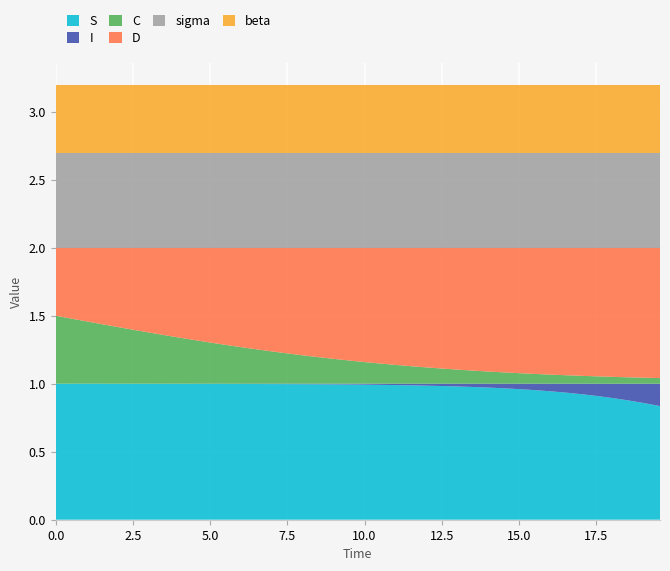

Reading left to right, what are all the values shown in this chart?

S: 1.0	1.0	1.0	1.0	1.0	1.0	1.0	1.0	1.0	1.0	1.0	1.0	1.0	1.0	1.0	1.0	1.0	1.0	1.0	1.0	1.0	1.0	1.0	1.0	1.0	1.0	1.0	1.0	1.0	1.0	1.0	1.0	0.9	0.9	0.9	0.9	0.9	0.9	0.9	0.8
I: 0.0	0.0	0.0	0.0	0.0	0.0	0.0	0.0	0.0	0.0	0.0	0.0	0.0	0.0	0.0	0.0	0.0	0.0	0.0	0.0	0.0	0.0	0.0	0.0	0.0	0.0	0.0	0.0	0.0	0.0	0.0	0.0	0.1	0.1	0.1	0.1	0.1	0.1	0.1	0.2
C: 0.5	0.5	0.5	0.4	0.4	0.4	0.4	0.4	0.3	0.3	0.3	0.3	0.3	0.3	0.2	0.2	0.2	0.2	0.2	0.2	0.2	0.1	0.1	0.1	0.1	0.1	0.1	0.1	0.1	0.1	0.1	0.1	0.1	0.1	0.1	0.1	0.1	0.0	0.0	0.0
D: 0.5	0.5	0.5	0.6	0.6	0.6	0.6	0.6	0.7	0.7	0.7	0.7	0.7	0.7	0.8	0.8	0.8	0.8	0.8	0.8	0.8	0.9	0.9	0.9	0.9	0.9	0.9	0.9	0.9	0.9	0.9	0.9	0.9	0.9	0.9	0.9	0.9	1.0	1.0	1.0
sigma: 0.7	0.7	0.7	0.7	0.7	0.7	0.7	0.7	0.7	0.7	0.7	0.7	0.7	0.7	0.7	0.7	0.7	0.7	0.7	0.7	0.7	0.7	0.7	0.7	0.7	0.7	0.7	0.7	0.7	0.7	0.7	0.7	0.7	0.7	0.7	0.7	0.7	0.7	0.7	0.7
beta: 0.5	0.5	0.5	0.5	0.5	0.5	0.5	0.5	0.5	0.5	0.5	0.5	0.5	0.5	0.5	0.5	0.5	0.5	0.5	0.5	0.5	0.5	0.5	0.5	0.5	0.5	0.5	0.5	0.5	0.5	0.5	0.5	0.5	0.5	0.5	0.5	0.5	0.5	0.5	0.5